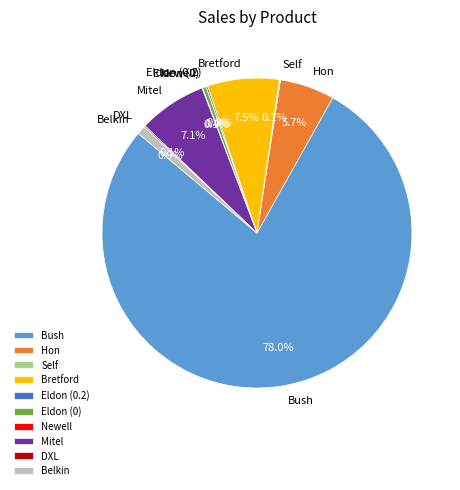

Approximately how many times larger is the value at Bush compared to Belkin?

87.0